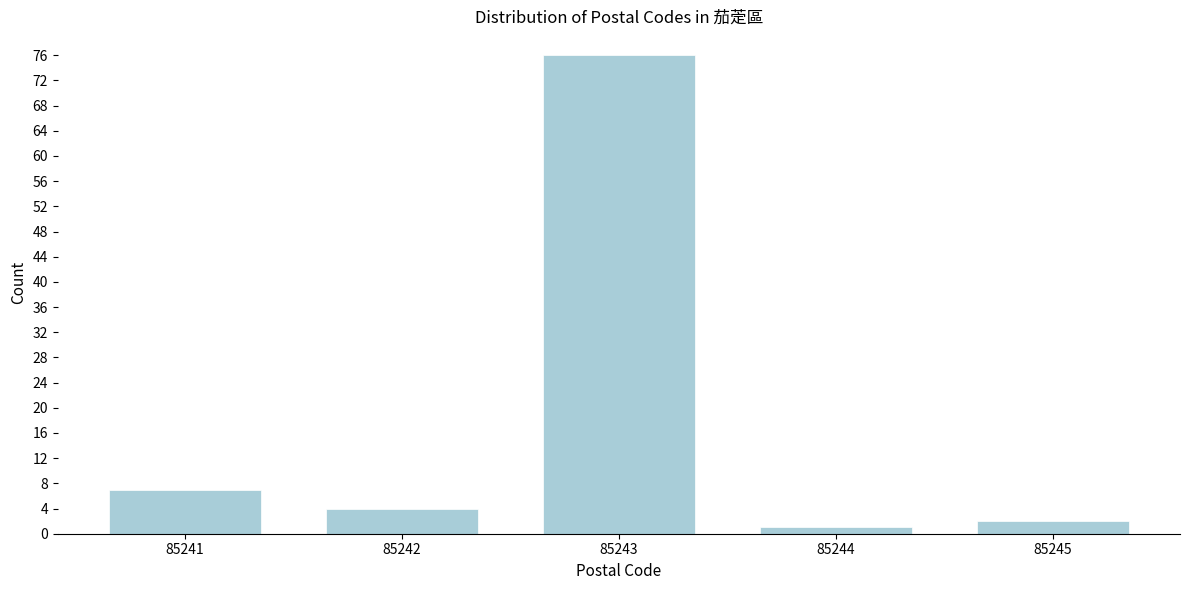

Reading right to left, transcribe all the data shown in this chart.

2	1	76	4	7